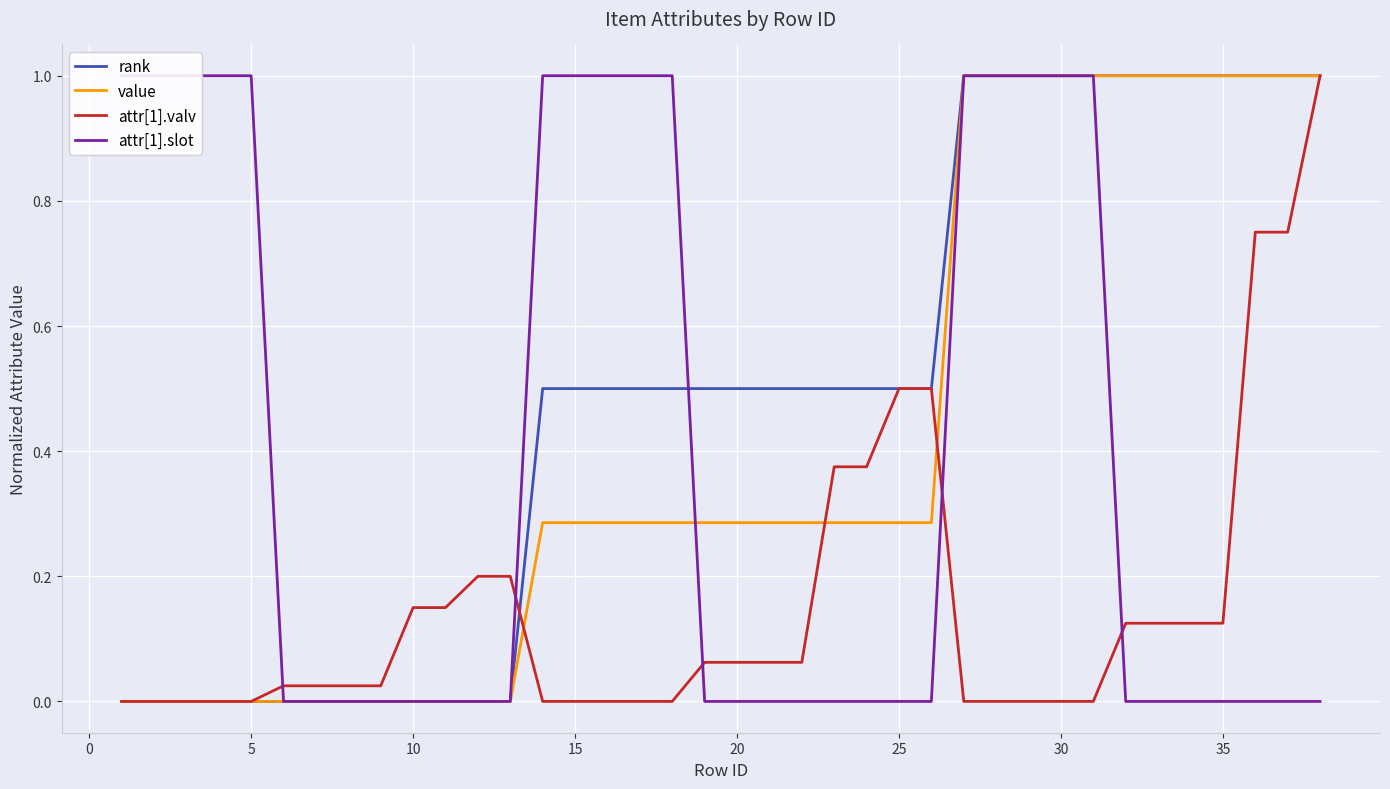

At how many categories does at least one series exceed 0?

38